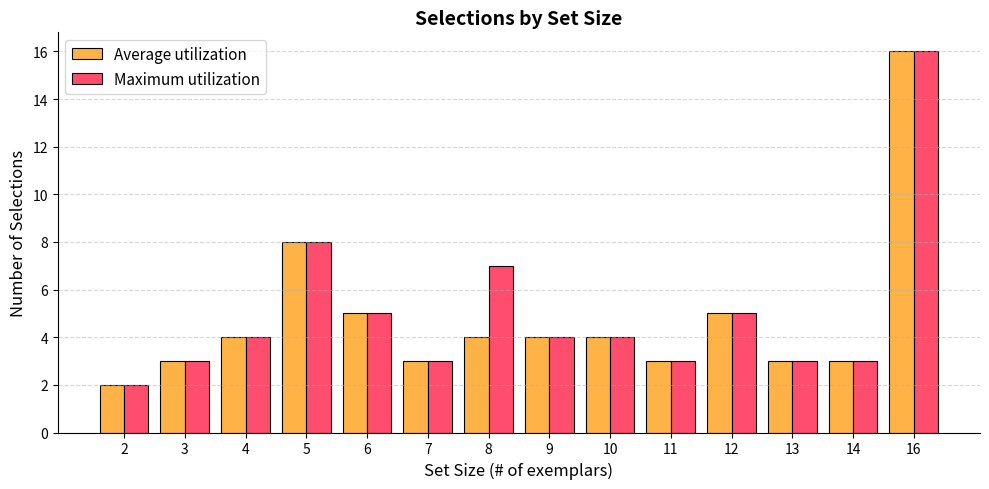

What value does the Average utilization series have at 14?

3